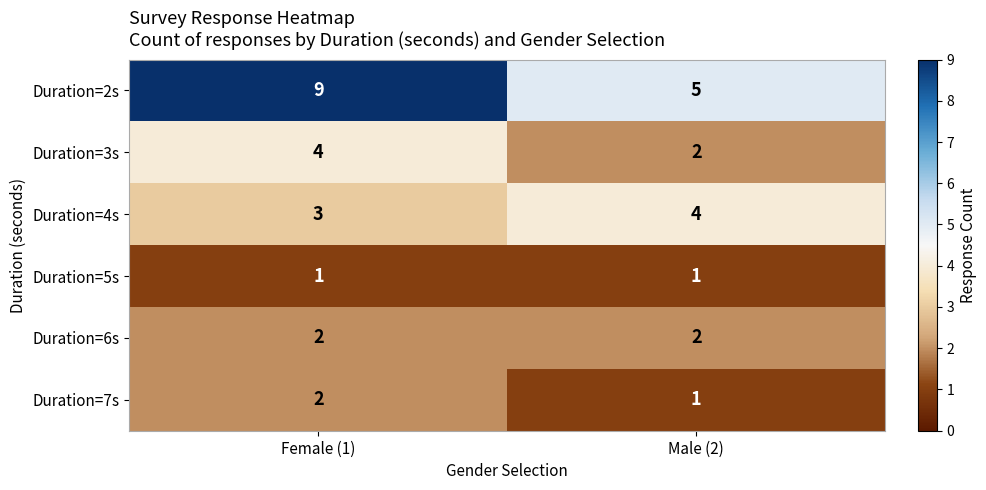

Rank the categories by Duration=2s value from highest to lowest.

Female (1), Male (2)